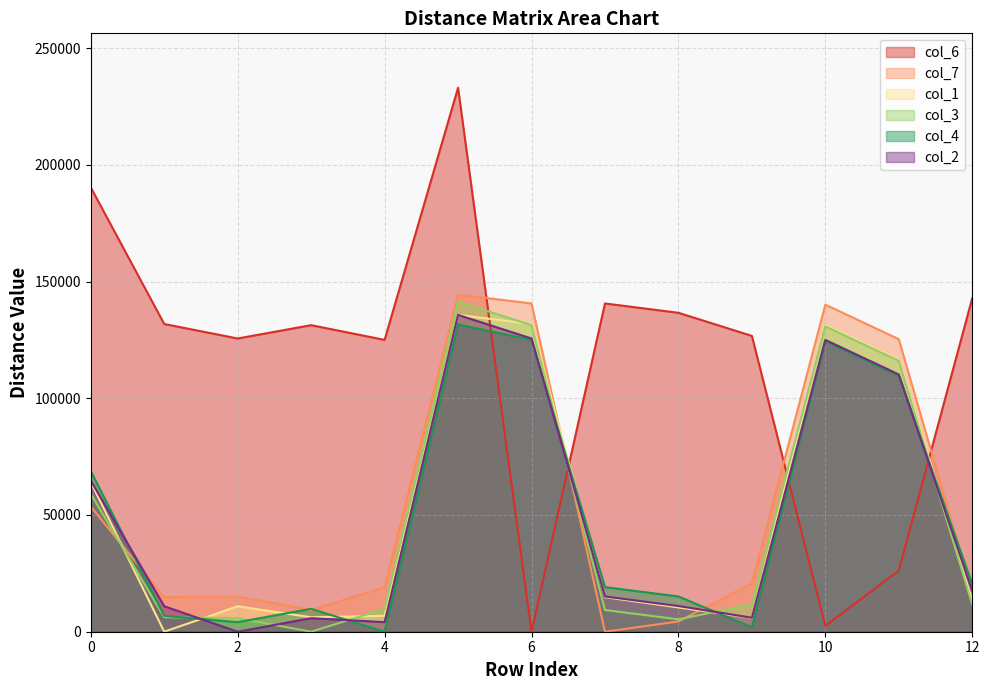

Reading left to right, list all the values displayed in this chart.

col_1: 64100	0	10900	6200	6800	135700	131800	14800	10400	5900	131300	116400	13500
col_2: 64700	10900	0	5800	4100	135700	125600	15100	11000	6000	125000	110200	17300
col_3: 59000	6200	5800	0	9800	141400	131300	9300	5300	11700	130800	116000	11600
col_4: 68800	6800	4100	9800	0	131600	125000	19100	15100	1900	124500	109600	20300
col_6: 190300	131800	125600	131300	125000	233000	0	140600	136600	126700	2500	26200	142900
col_7: 53600	14800	15100	9300	19100	144400	140600	0	4400	20700	140100	125300	16600